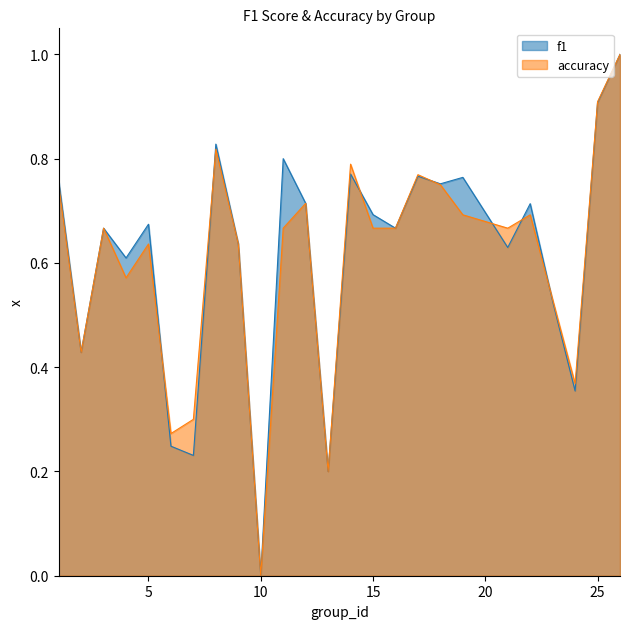

Rank the series by their maximum value, from lowest to highest.

f1, accuracy